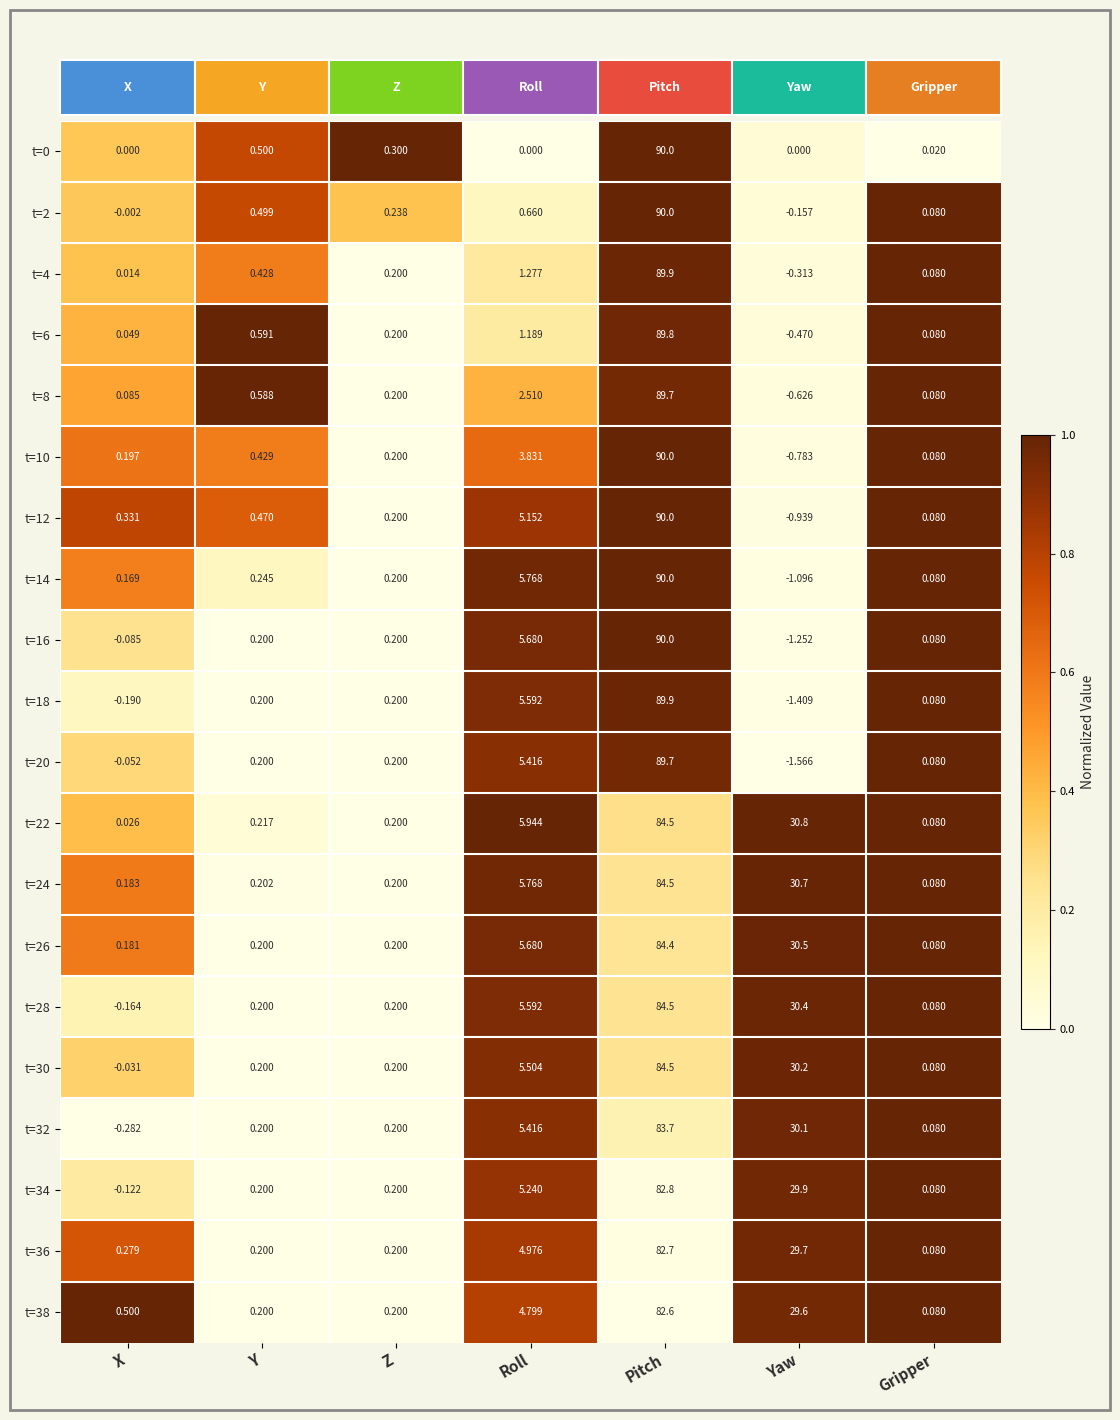

Is the value of t=10 at Z greater than the value of t=18 at Yaw?

Yes